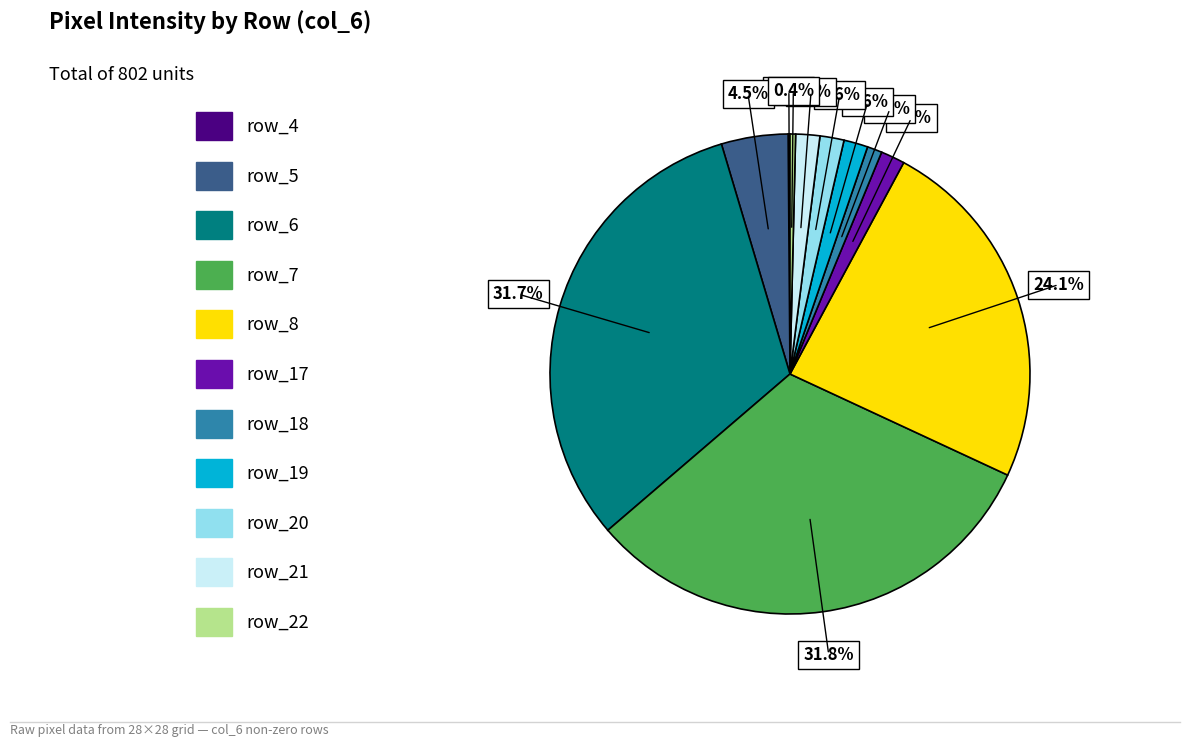

Is there any slice that represents more than half of the pie?

No